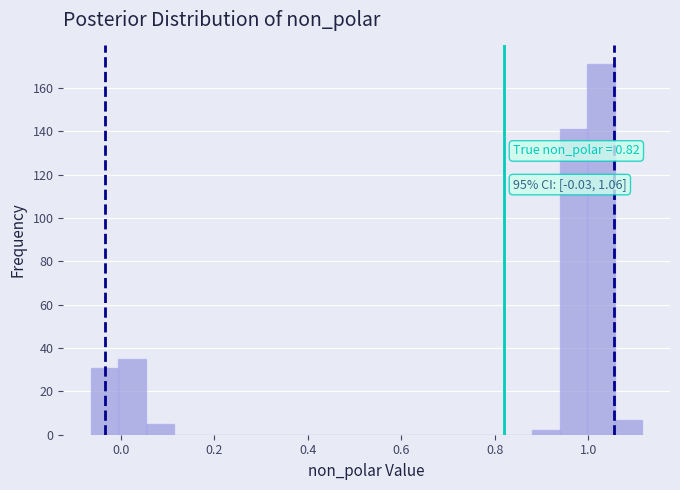

Read against the x-axis, roughly where is the centre of the tallest bar?

1.02